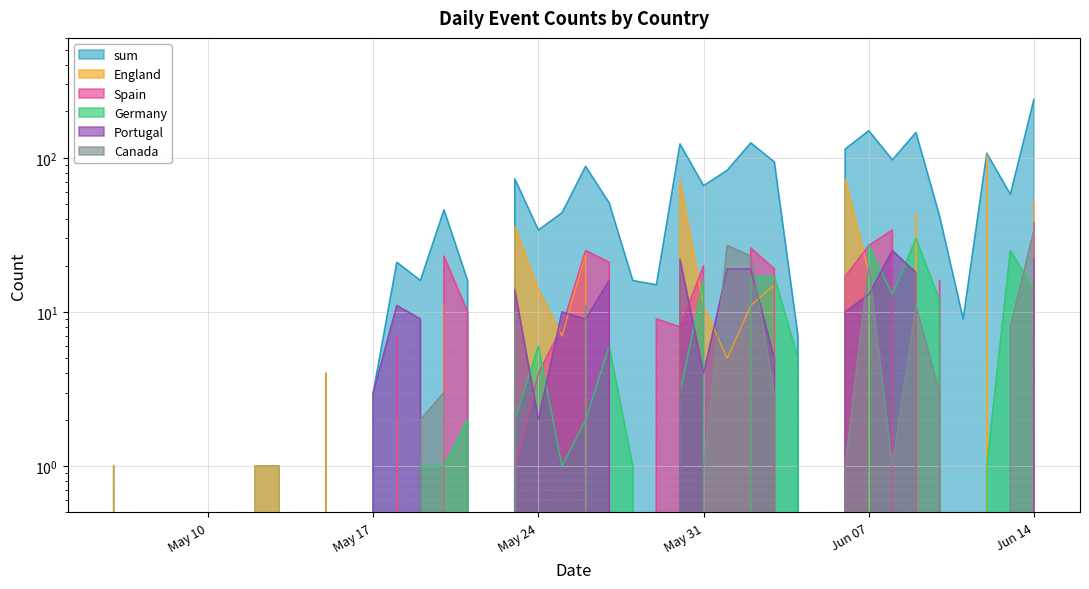

What is the difference between the Germany values at 2022-05-22 and 2022-05-24?

6